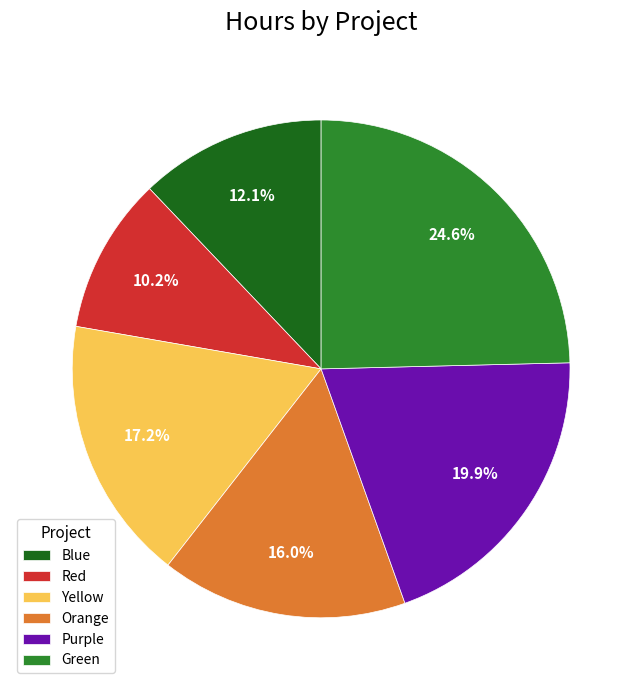

Do Red and Yellow together represent more than half of the pie?

No